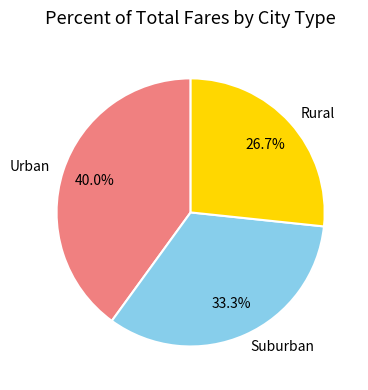

What percentage is NOT represented by Suburban?

66.7%